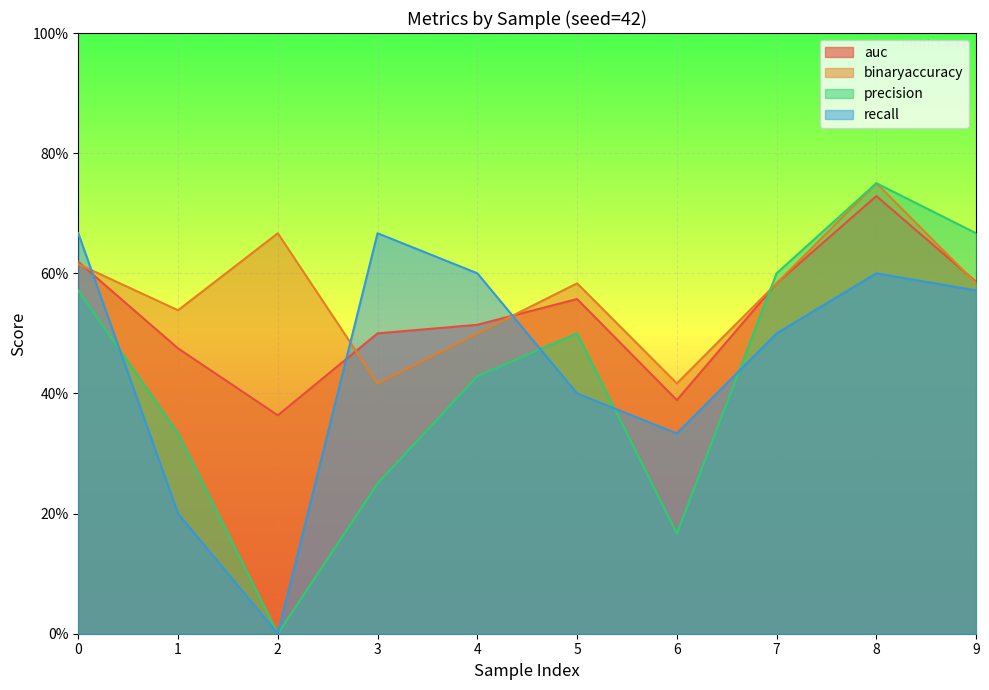

List the series in order of their peak value, lowest first.

recall, auc, binaryaccuracy, precision